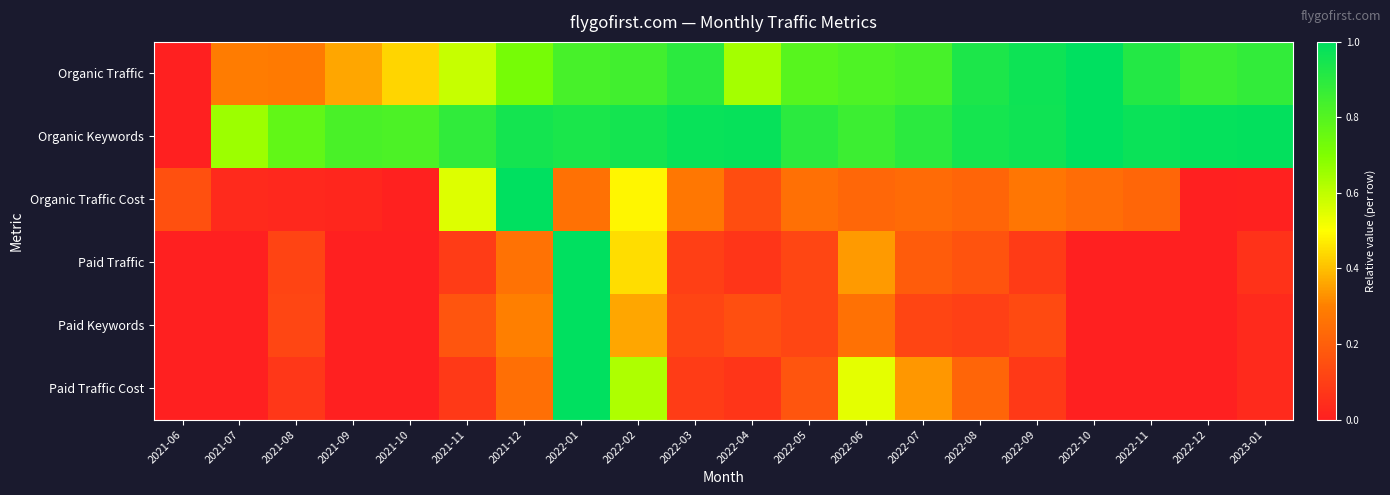

What is the difference between the highest and lowest values at 2022-05?

0.8